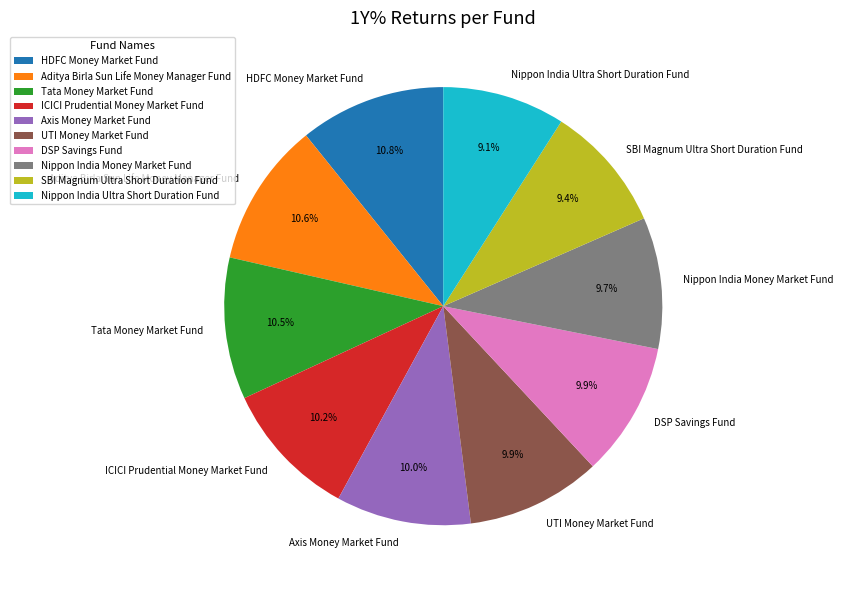

Combined, do UTI Money Market Fund and DSP Savings Fund account for over 50%?

No